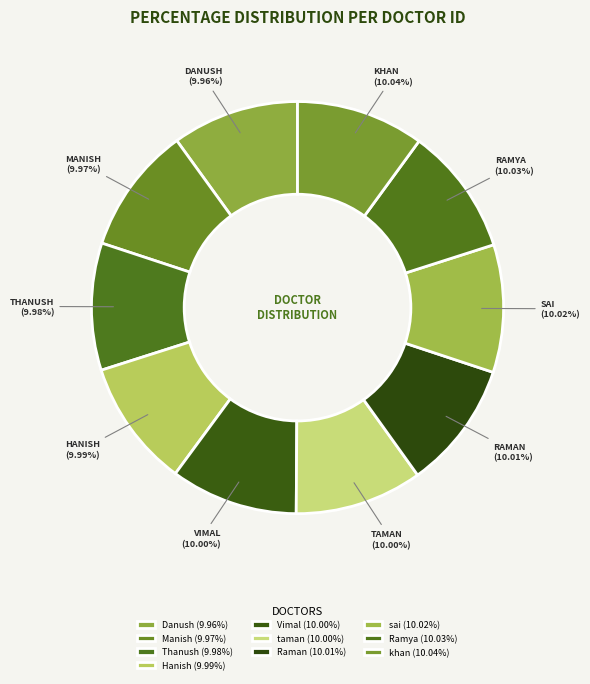

True or false: Raman accounts for 1% of the total.

False